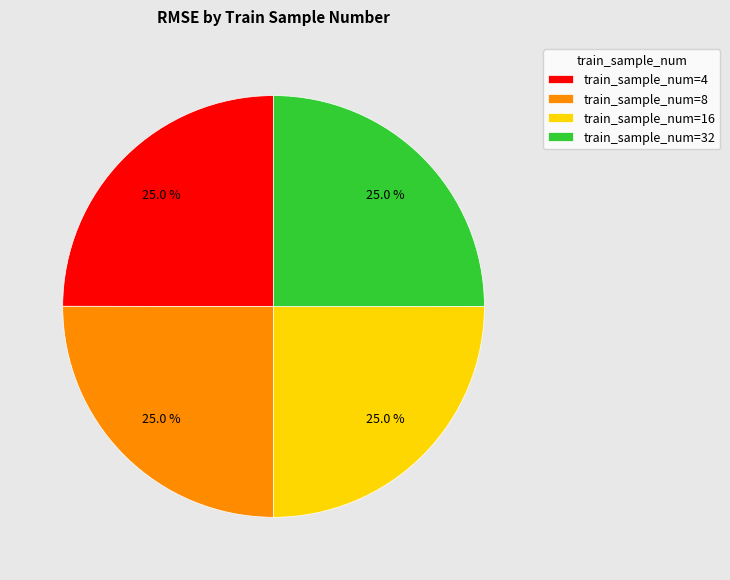

How many slices are in this pie chart?

4